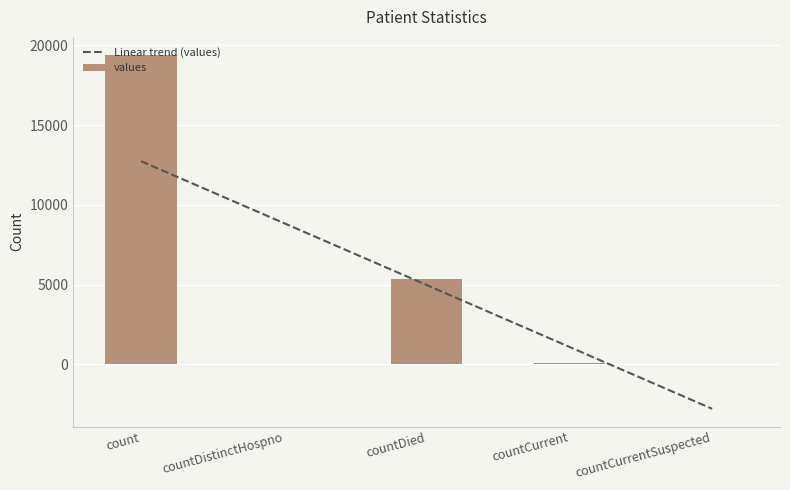

What position from the left is countDistinctHospno?

2